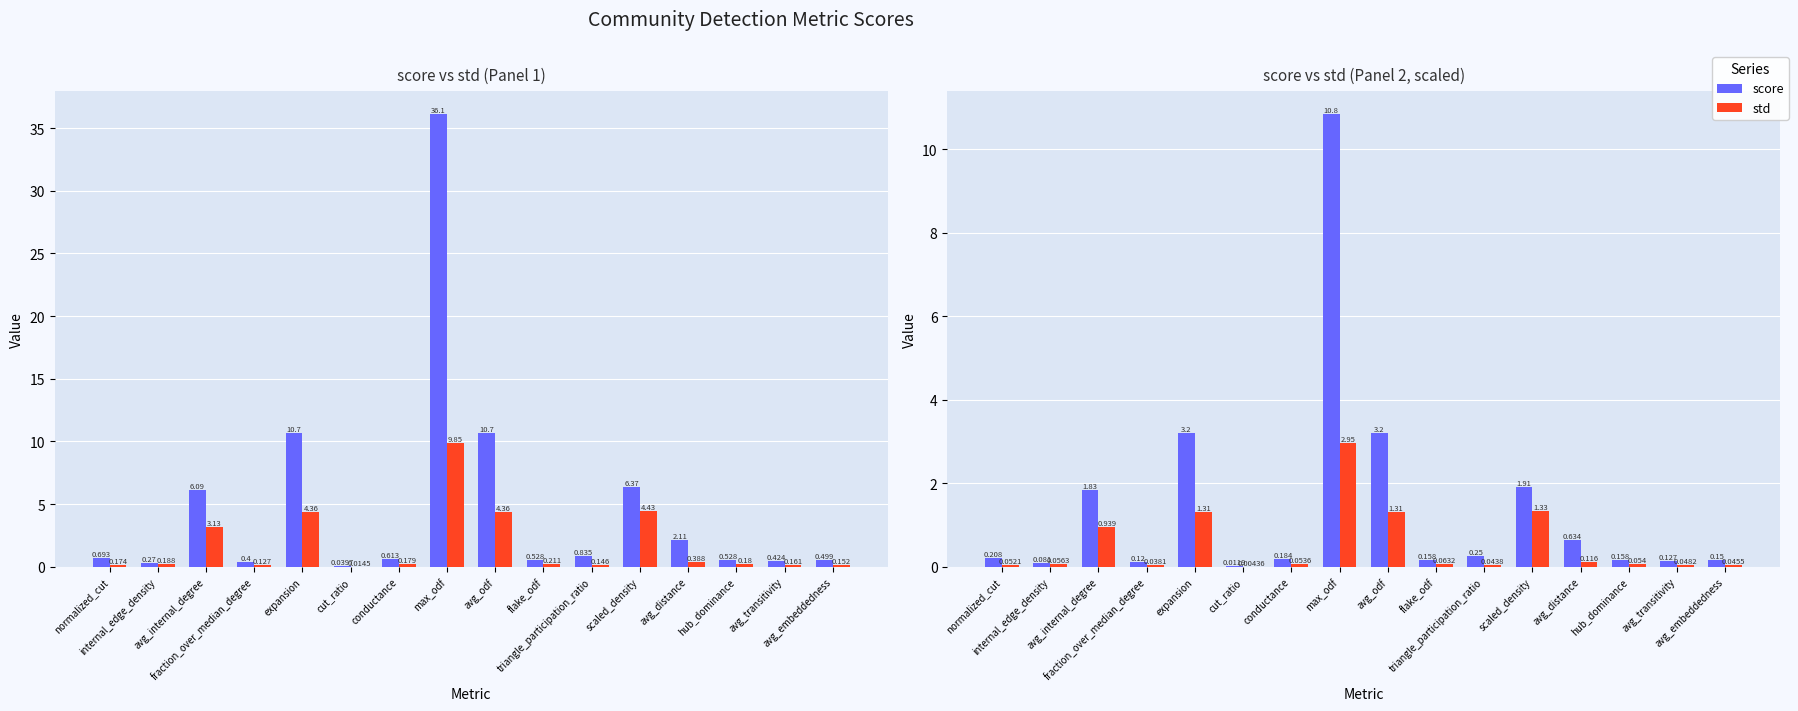

What is the difference between the maximum and second lowest values in the std series?

2.9